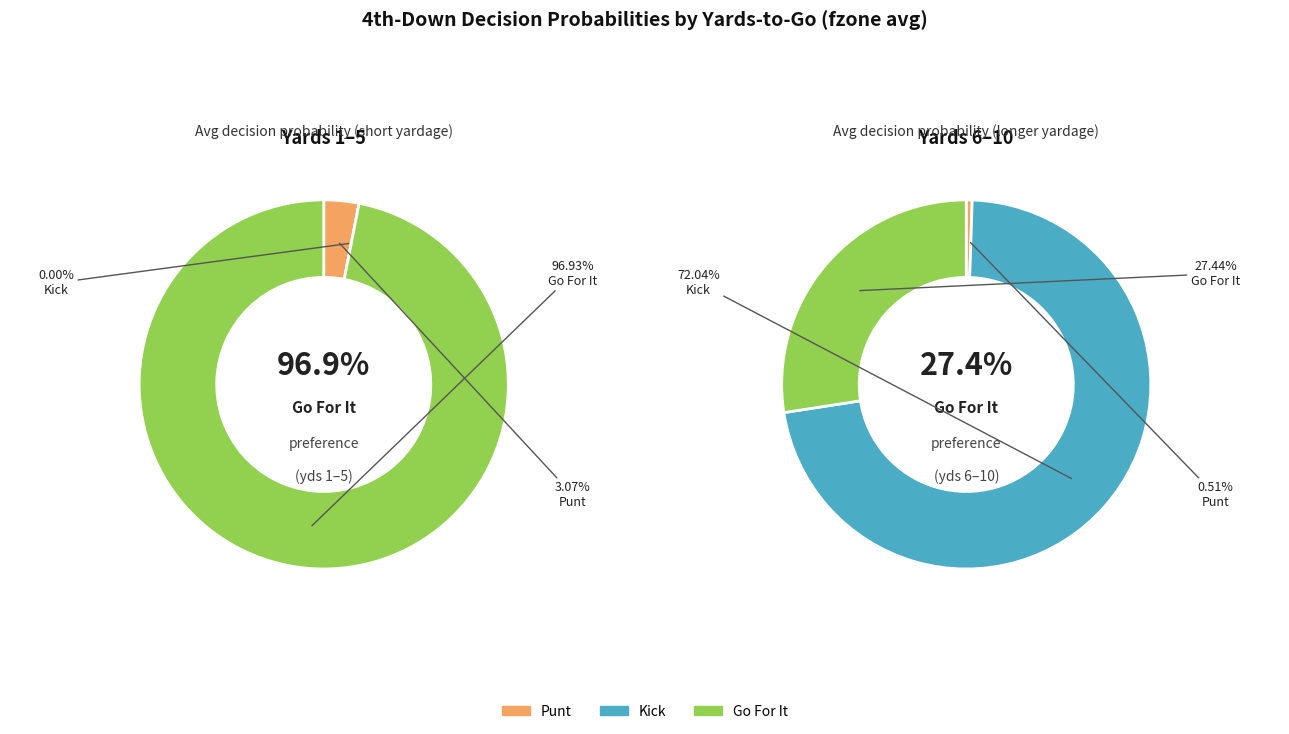

Is it true that y=3 is 14% of the pie?

False